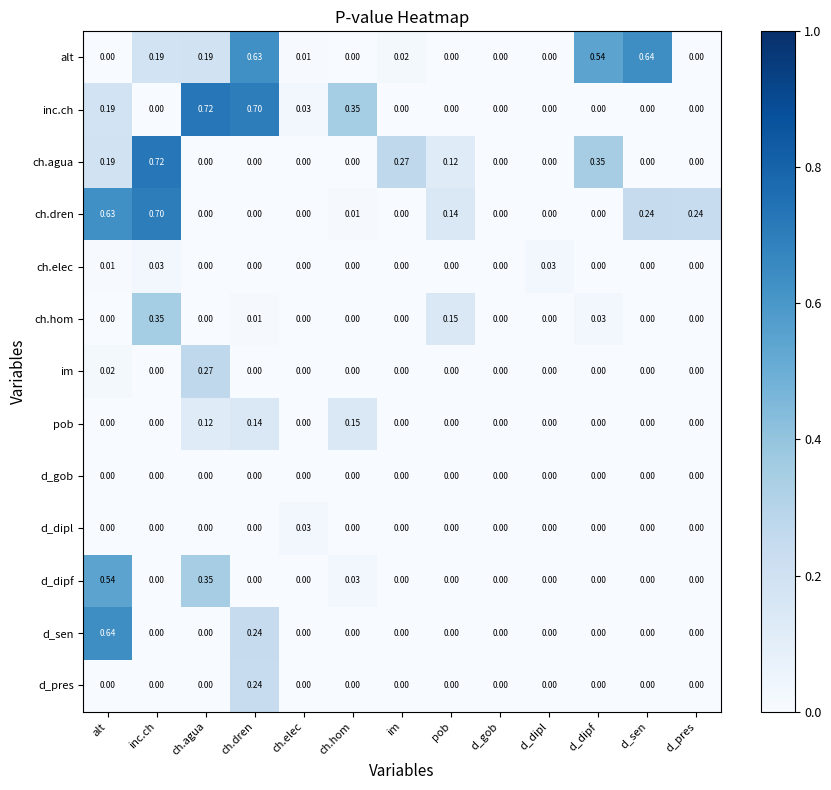

How many values in the ch.dren series exceed 0?

6